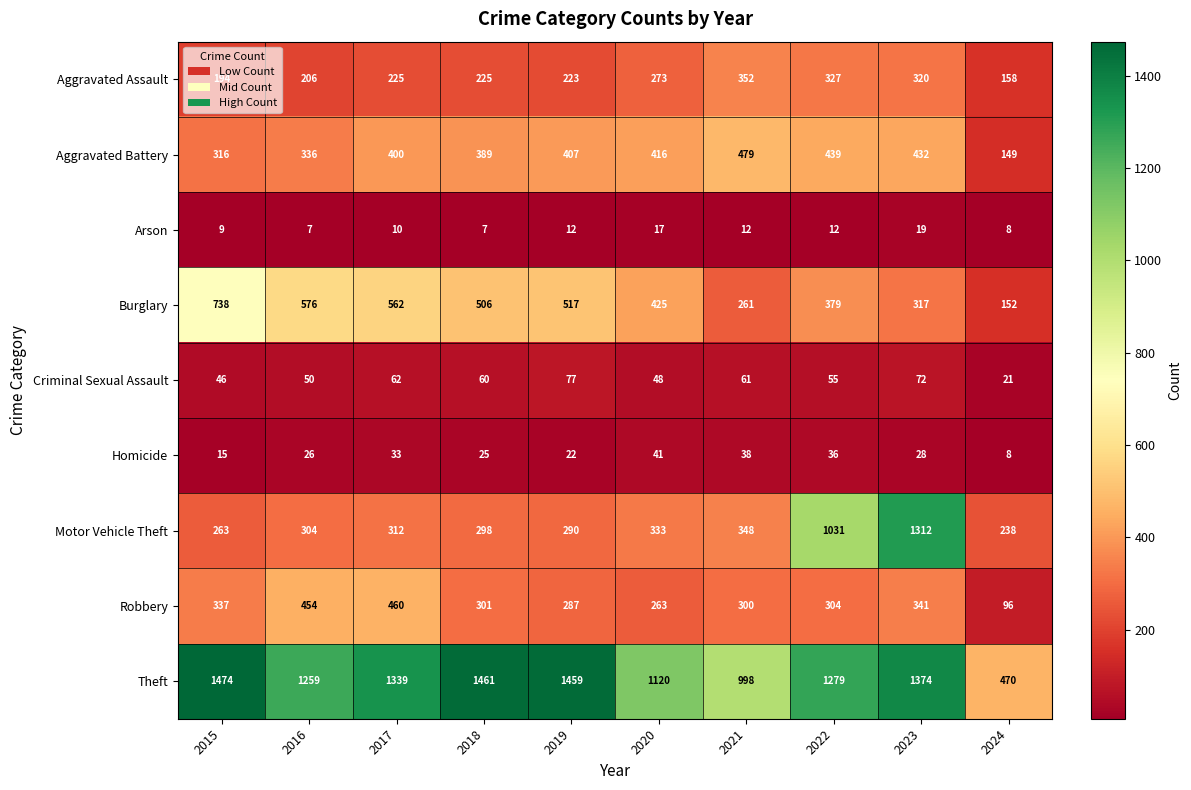

Is it true that Aggravated Assault equals 327 at 2022?

True